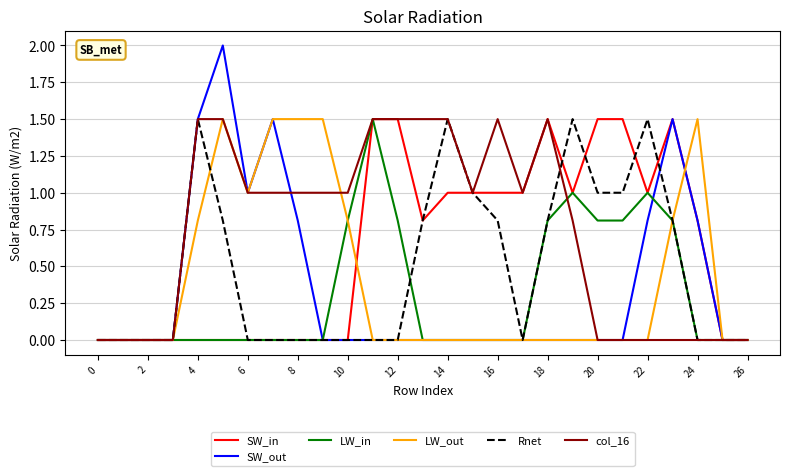

What are all the series names shown in the legend?

SW_in, SW_out, LW_in, LW_out, Rnet, col_16